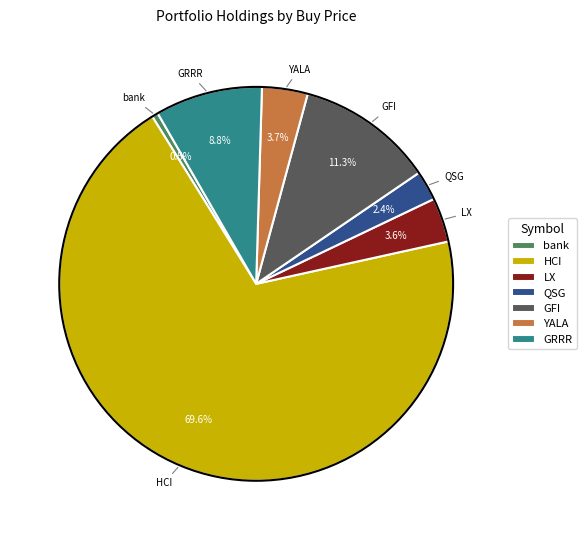

To the nearest percent, what is the difference between the largest and smallest slice percentages?

69%